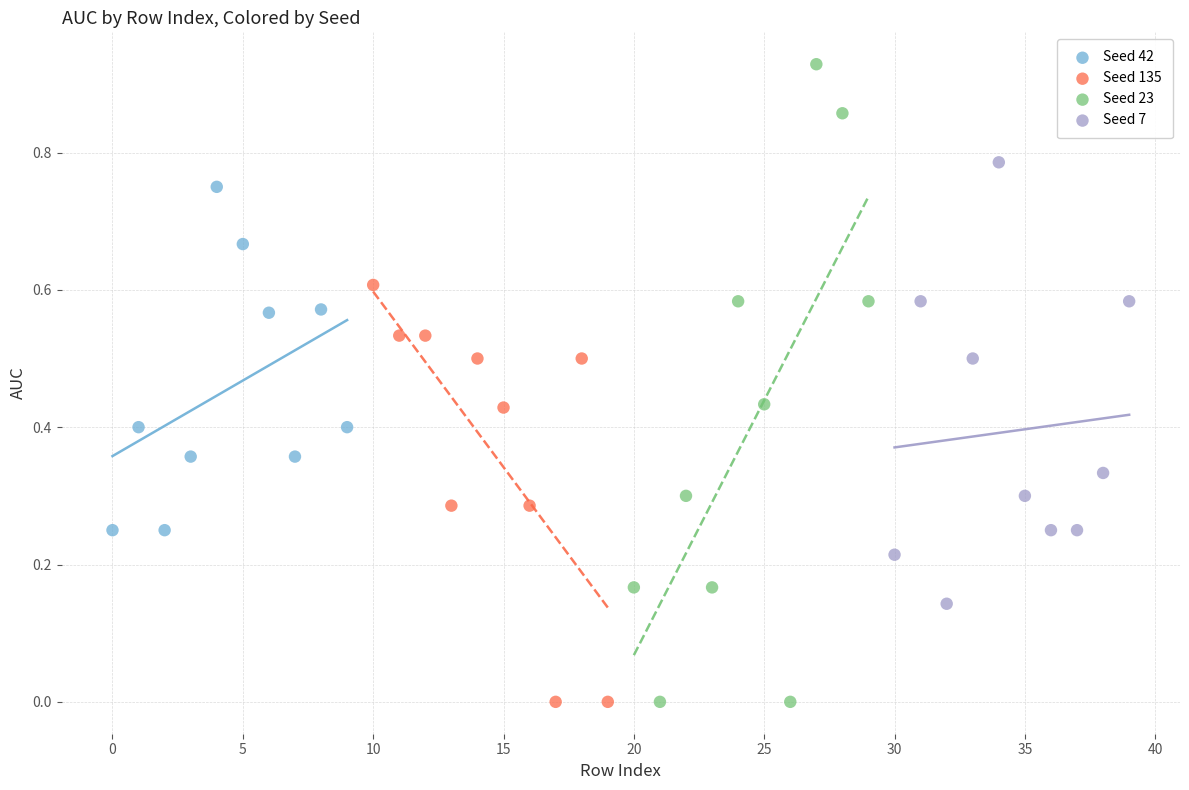

What are all the series names shown in the legend?

Seed 42, Seed 135, Seed 23, Seed 7